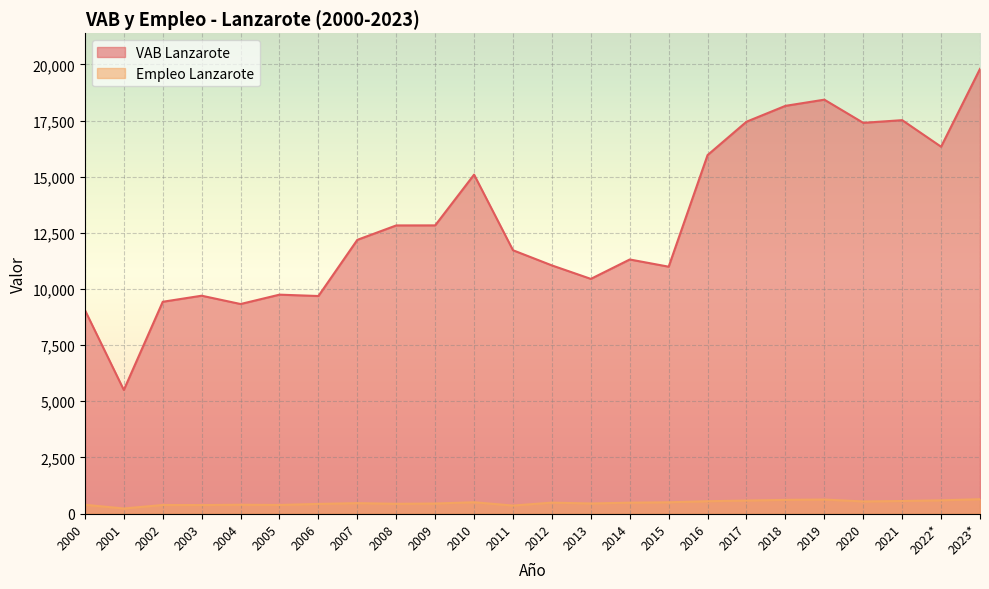

What is the maximum value shown in the chart?

19799.7